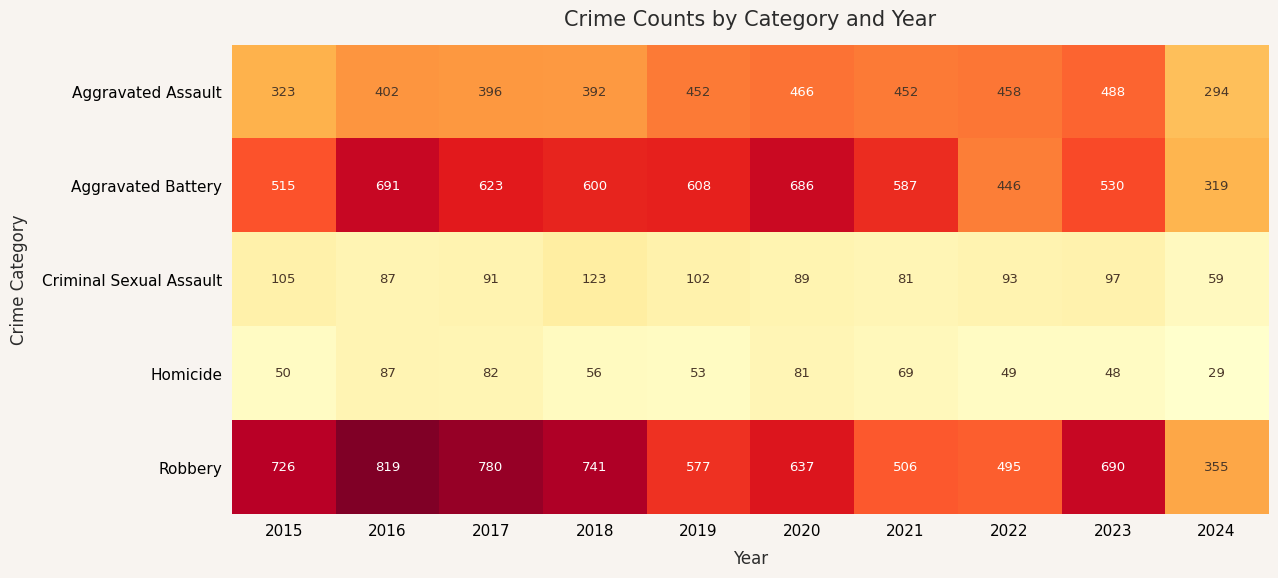

The value of Criminal Sexual Assault at 2024 is 24. True or false?

False